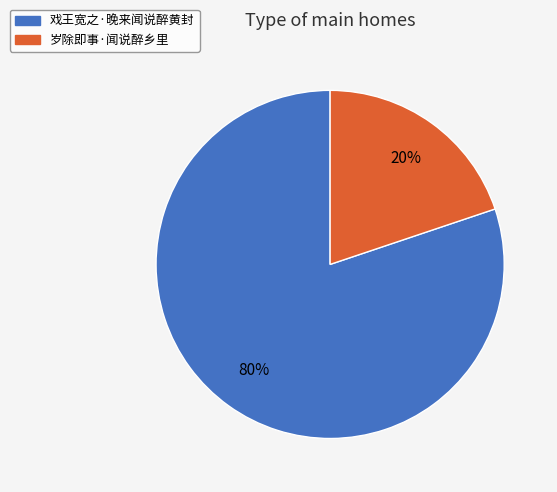

How many segments does this pie chart have?

2